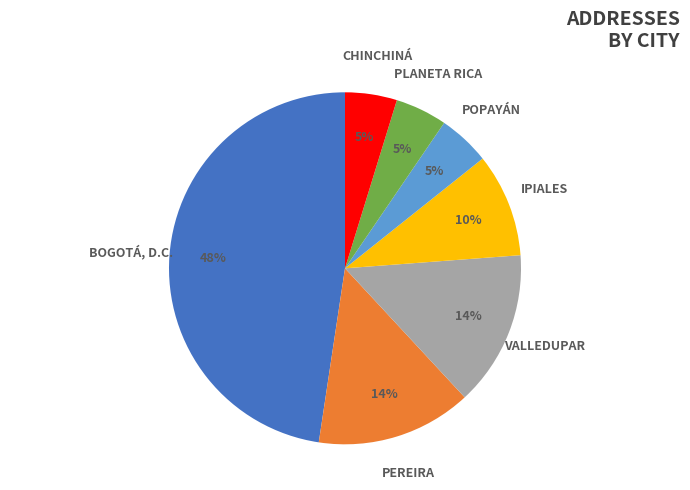

To the nearest percent, what is the difference between the largest and smallest slice percentages?

43%